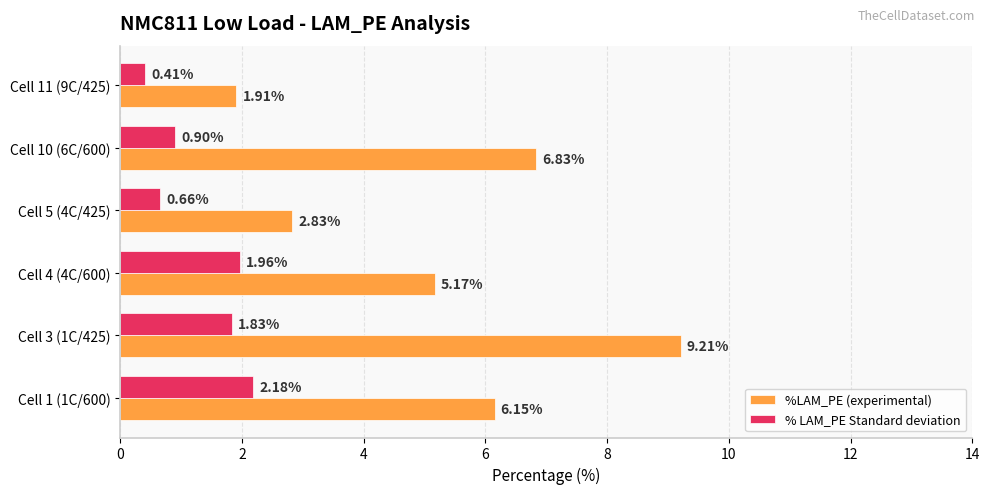

What is the spread (max minus min) of values at Cell 3 (1C/425)?

7.4